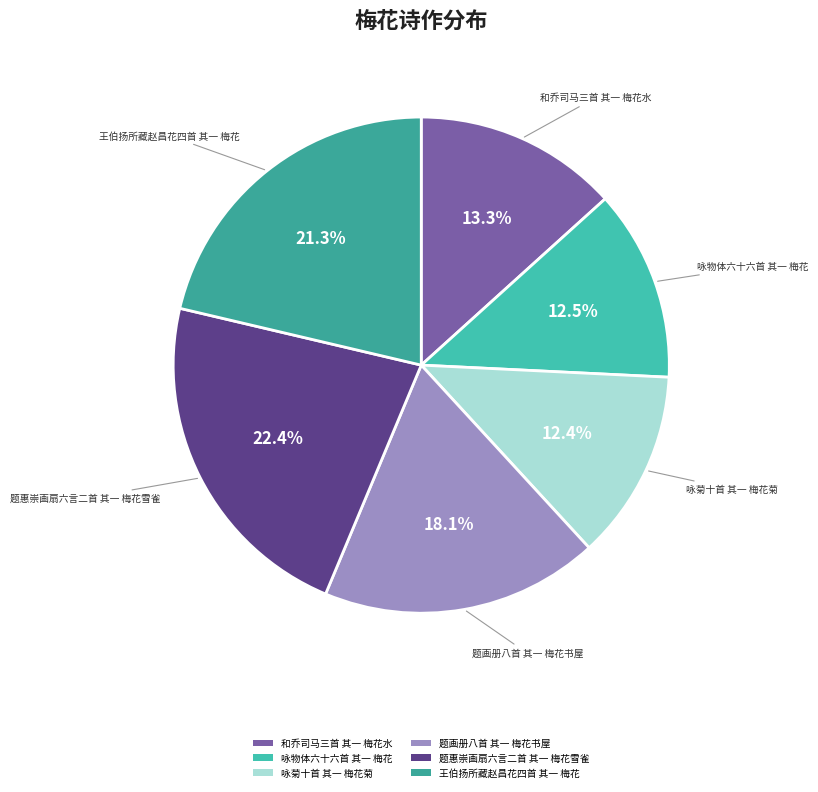

Count the number of slices in the pie.

6